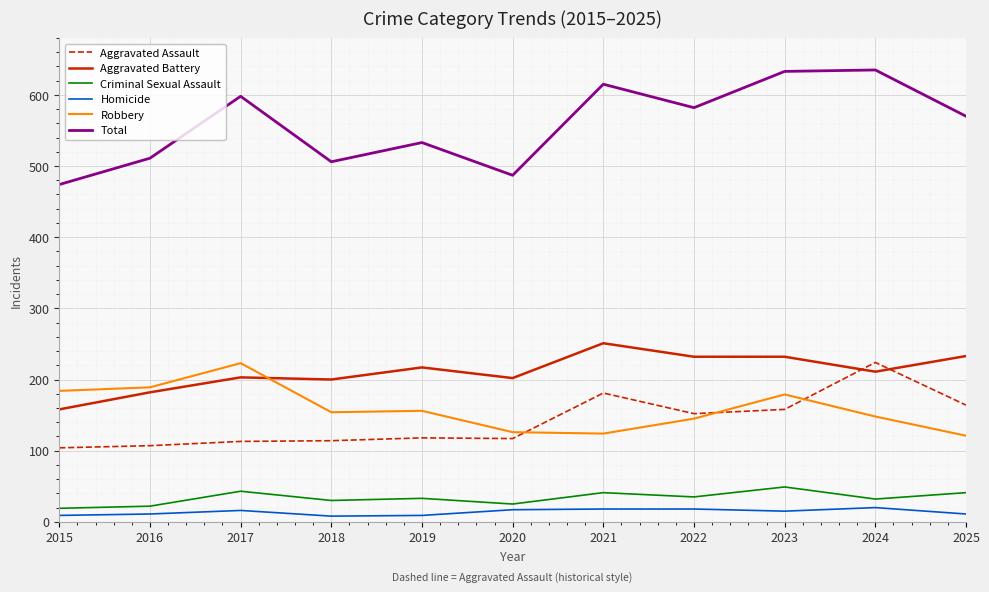

The value of Total at 2019 is 800. True or false?

False